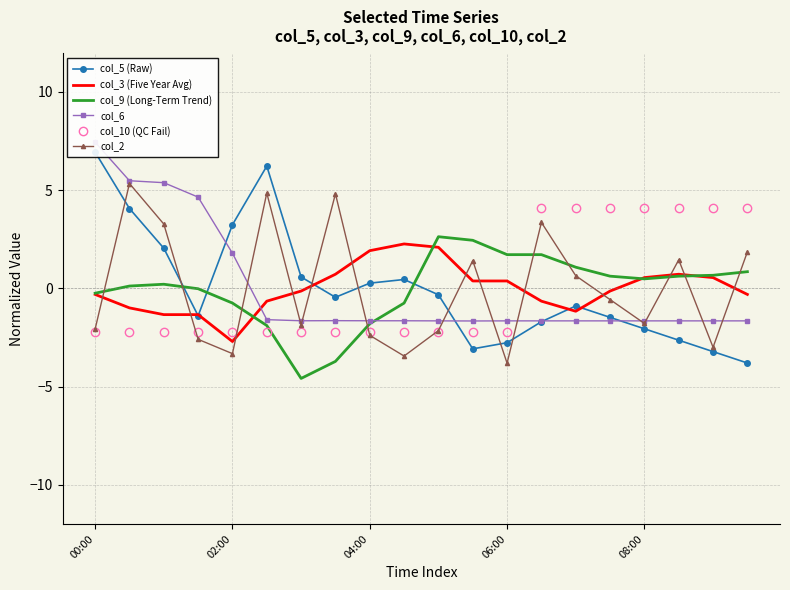

Which series has the largest total across all categories?

col_2